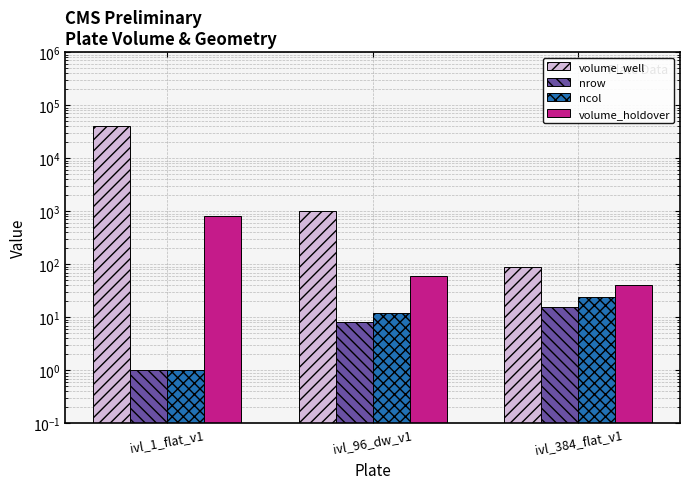

What is the sum of all volume_holdover values?

900